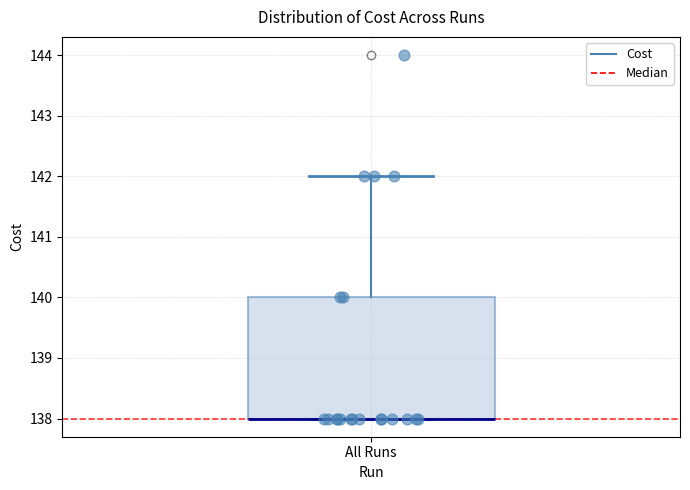

Transcribe this box plot: give where the median line is, the range the box spans, and where the two whiskers end, as read against the y-axis. The values are not printed on the chart, so give them approximately, as read against the axis.

median 138 (drawn on the box's lower edge), box 138 to 140, whiskers 138 to 142